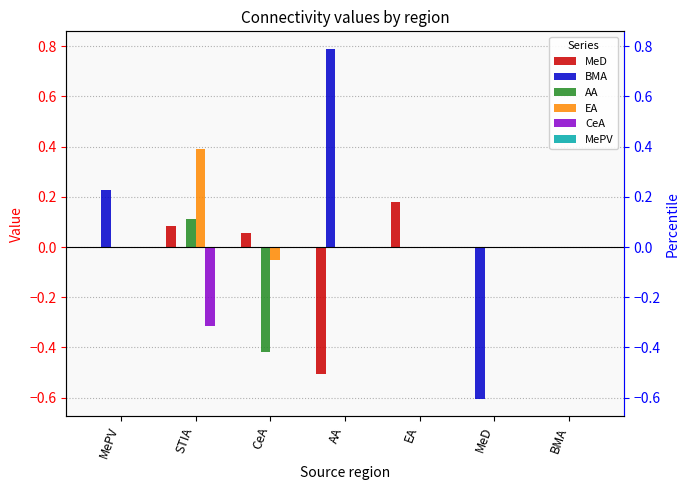

What are all the series names shown in the legend?

MeD, BMA, AA, EA, CeA, MePV